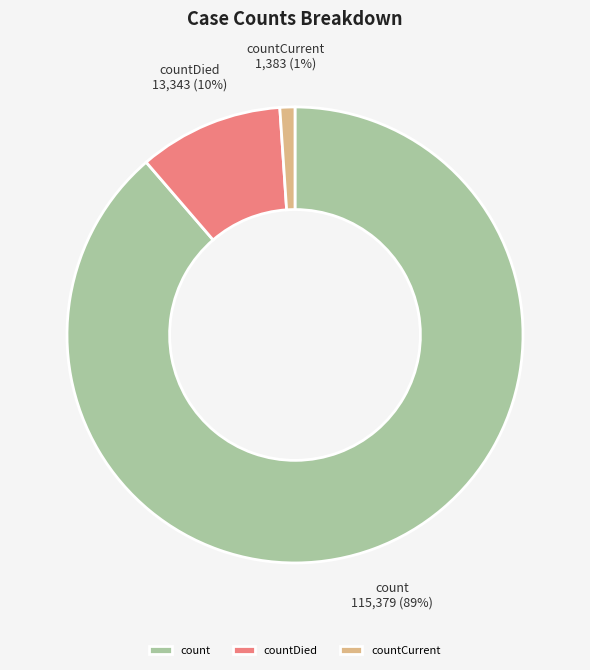

To the nearest percent, what is the average slice percentage?

33%